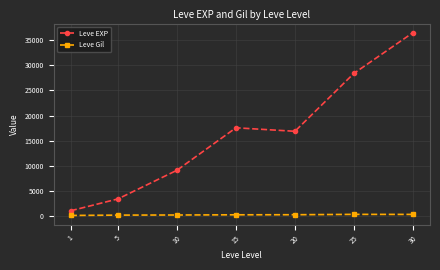

True or false: Leve EXP has more than 1 points higher than both neighbors.

False